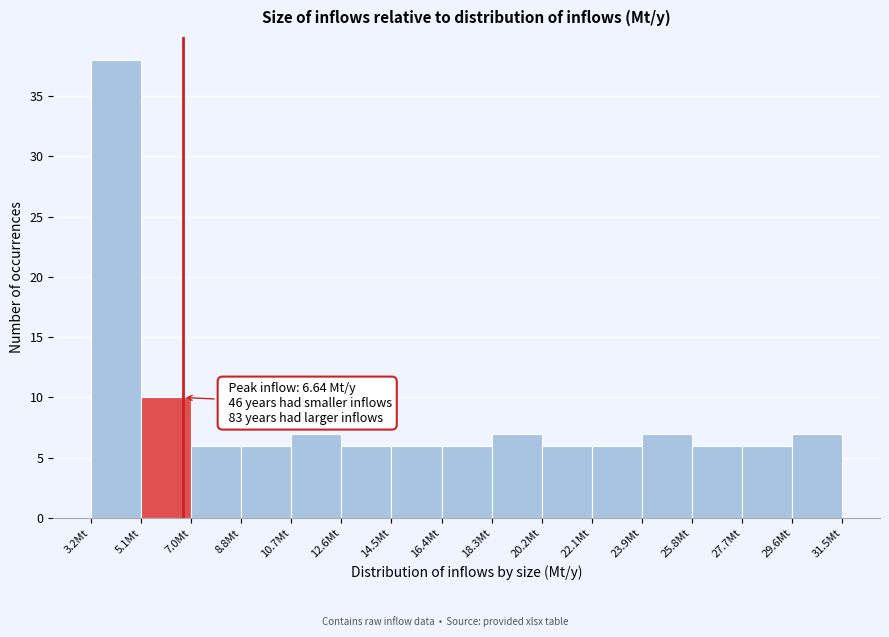

Which range on the x-axis has the tallest bar?

3.2 to 5.0